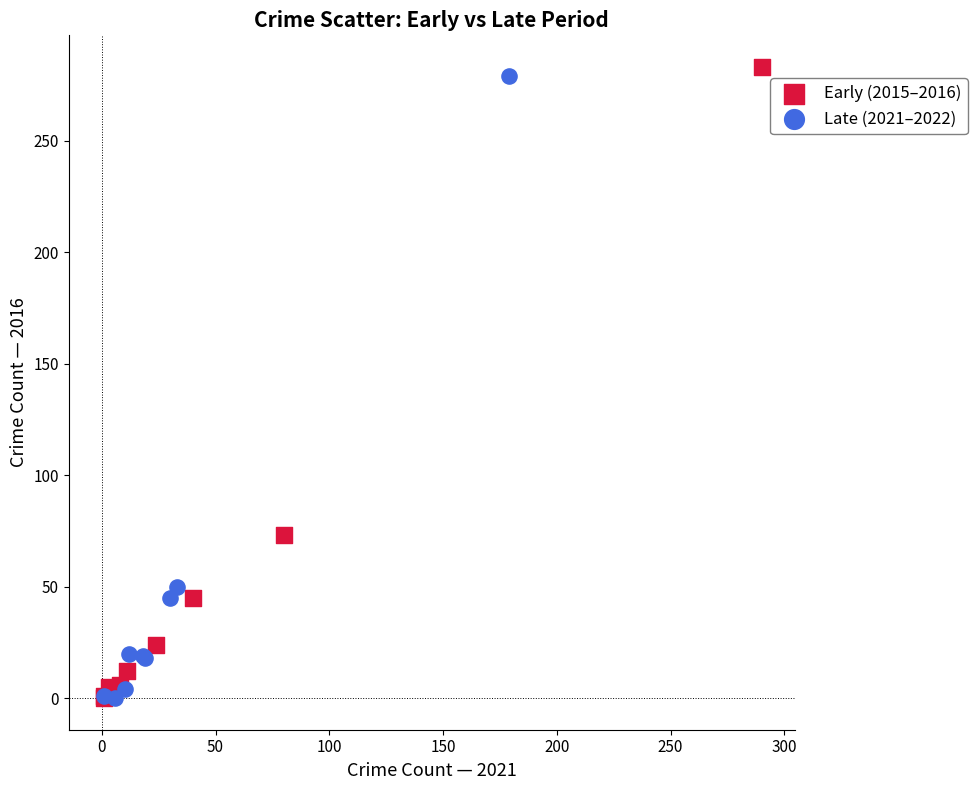

Which series has the largest Y range (max minus min)?

Early (2015–2016)